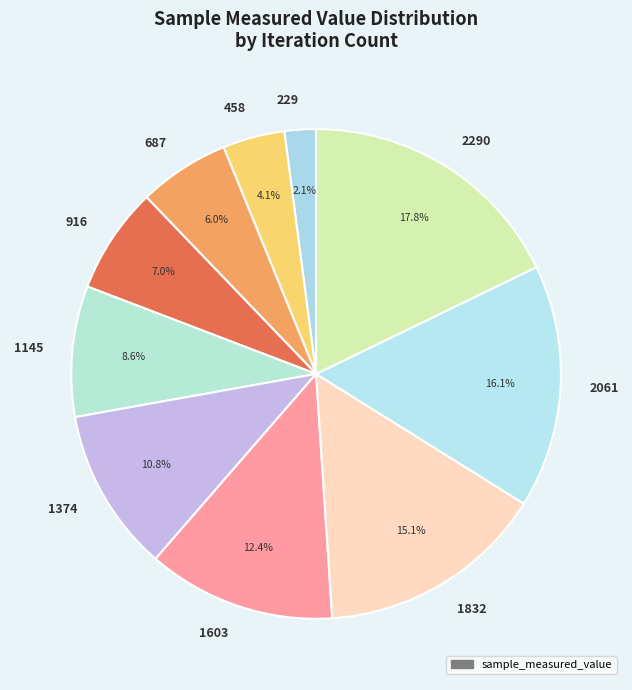

Does 1374 represent more than half of the total?

No